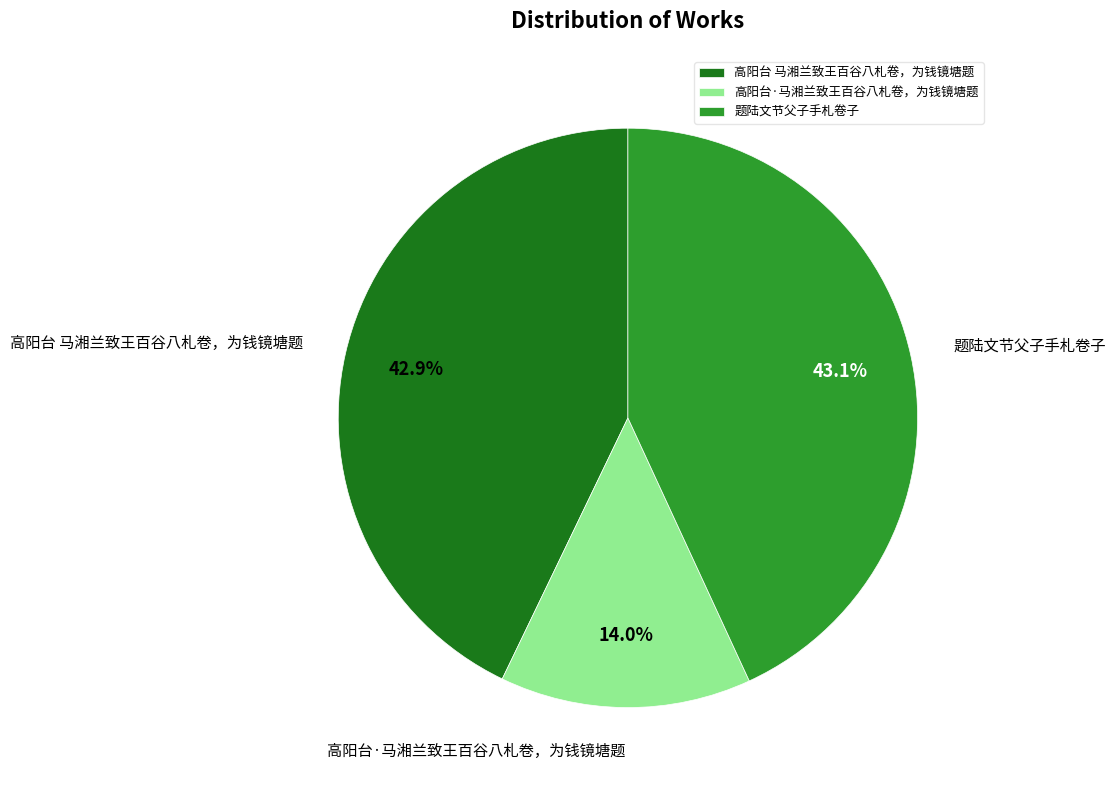

Is it true that 题陆文节父子手札卷子 is 43% of the pie?

True